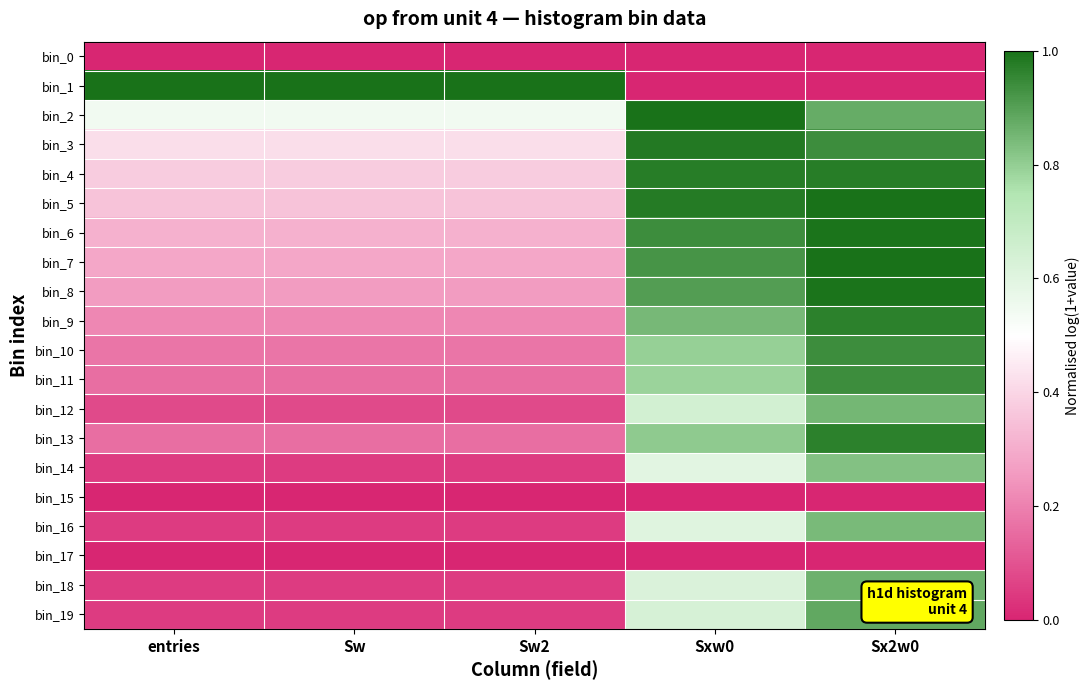

What is the total value across all series at Sxw0?

13.0